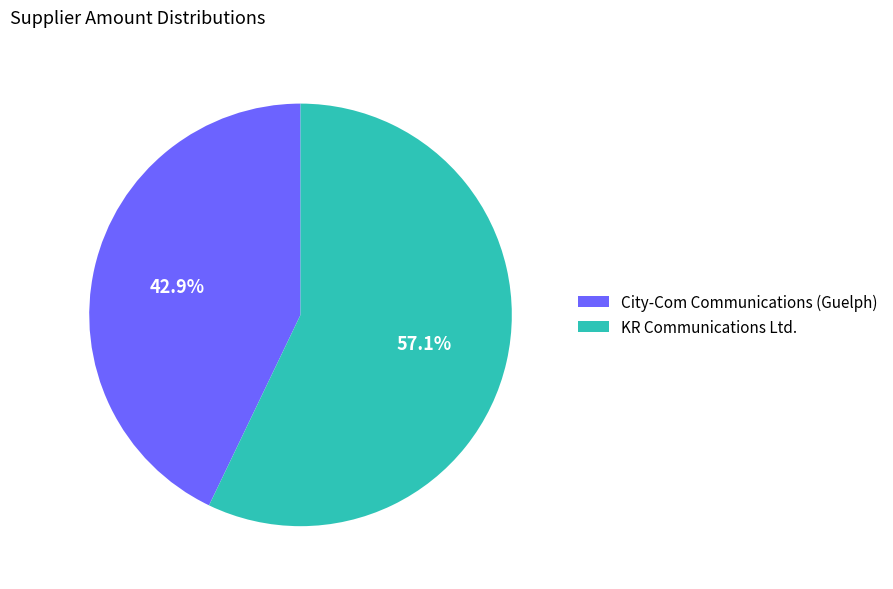

To the nearest percent, what portion does City-Com Communications (Guelph) represent?

43%